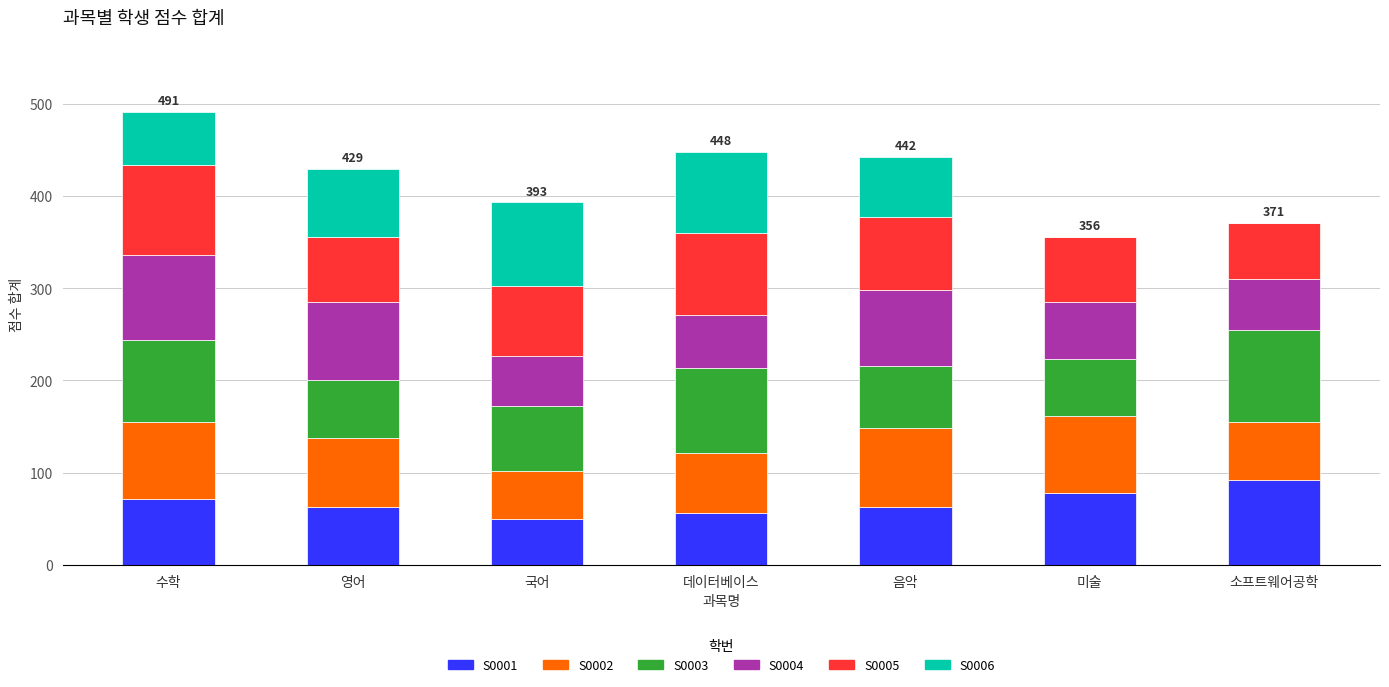

What is the total value across all series at 미술?

356